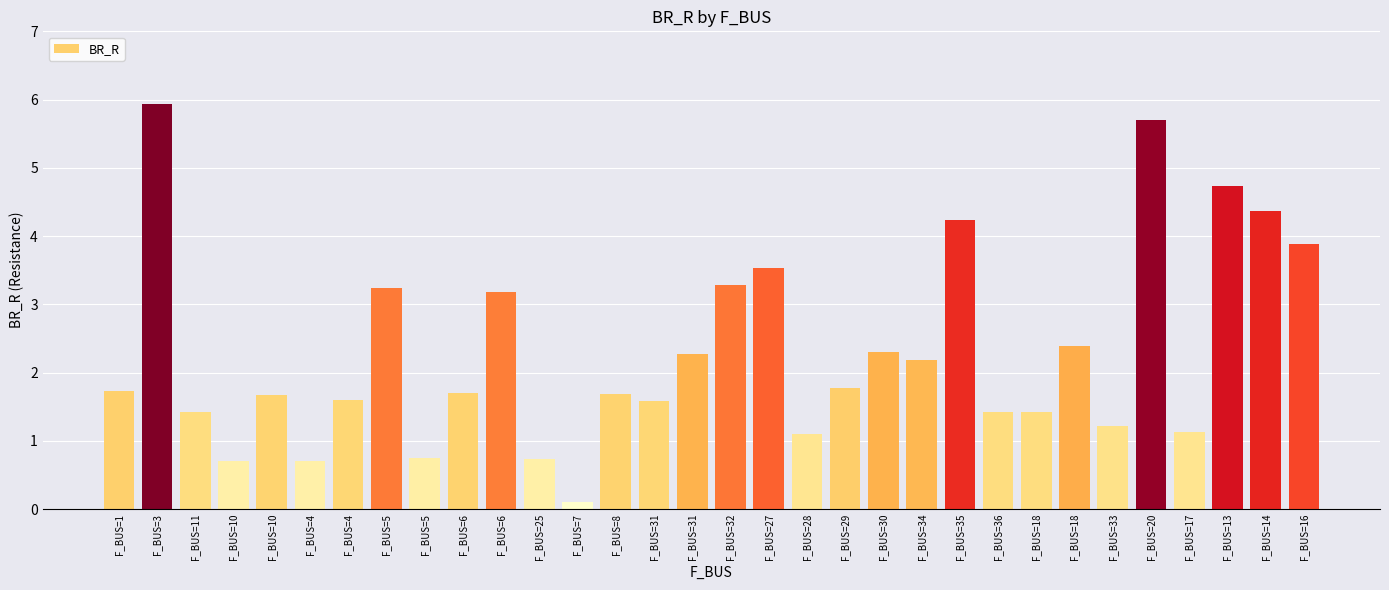

True or false: the data shows 4.7 at F_BUS=13.

True